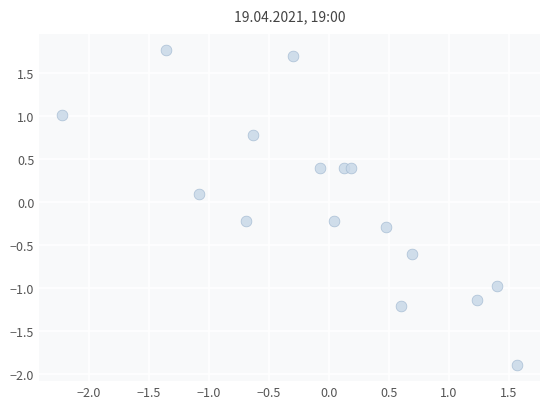

What is the range of Y values (max minus min)?

3.7